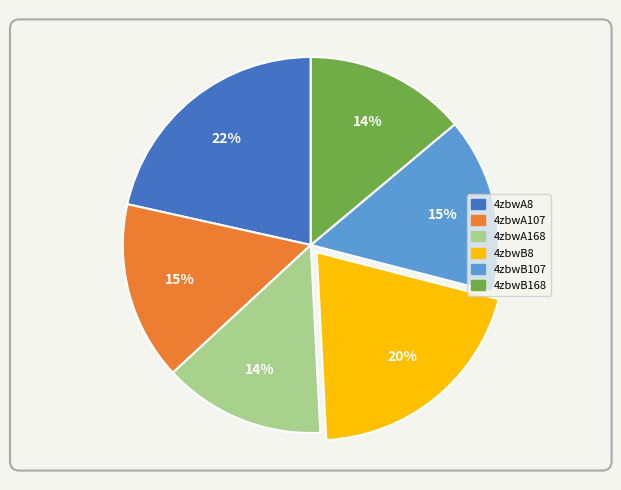

Is the sum of 4zbwB8 and 4zbwA8 greater than half?

No